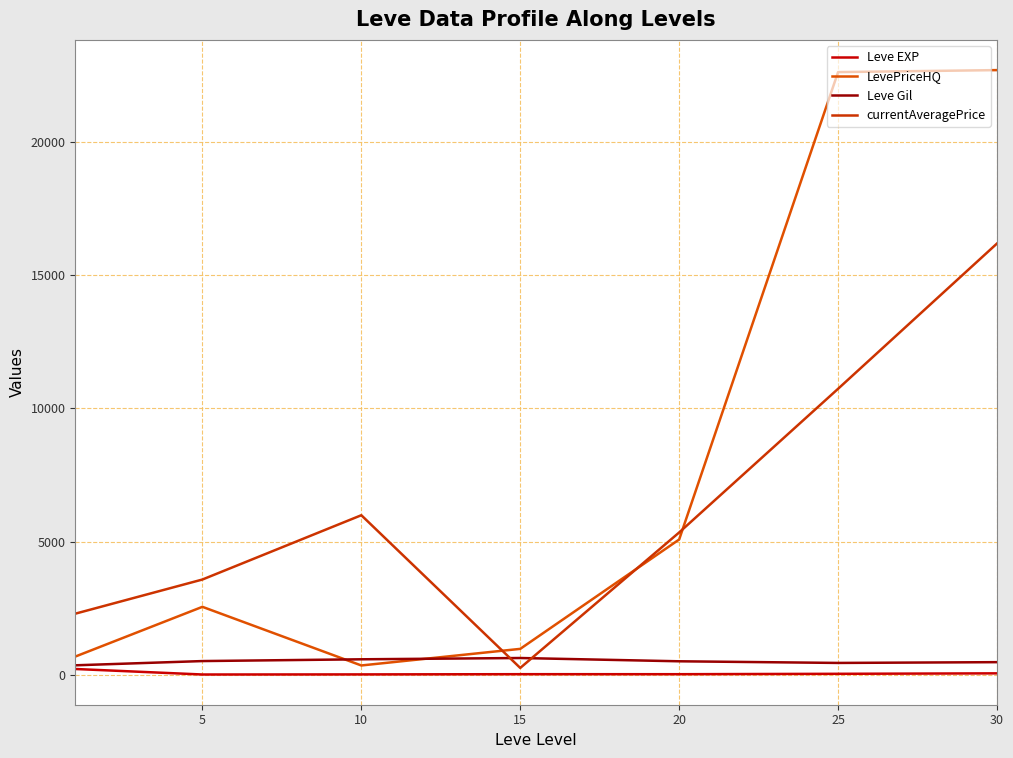

Is this an area chart (filled region under the line)?

No